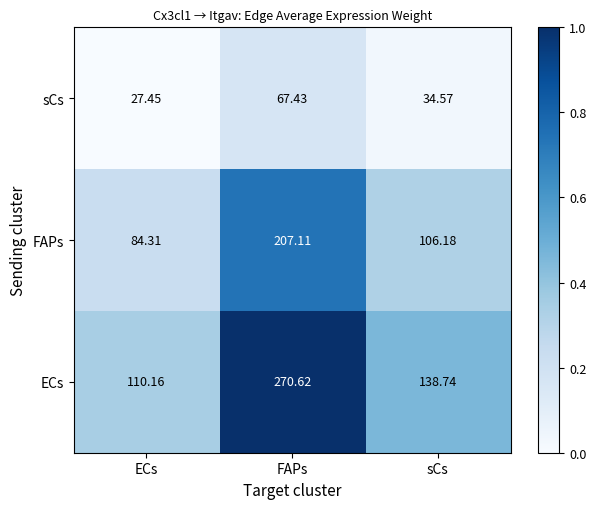

Where does the FAPs series first go above 106?

FAPs